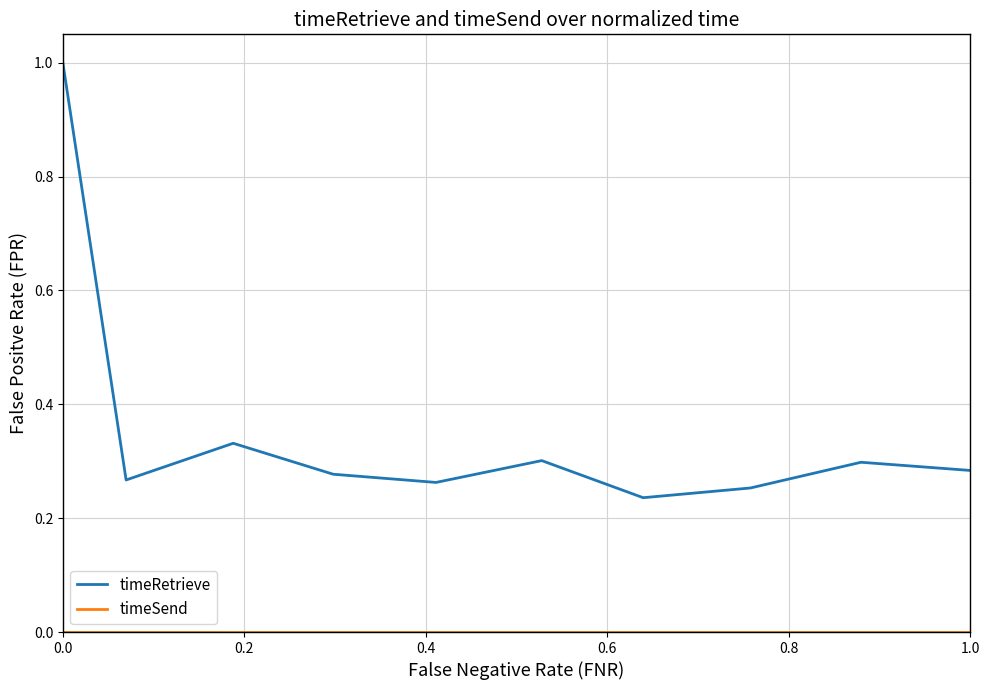

Which series has the widest spread of values?

timeRetrieve